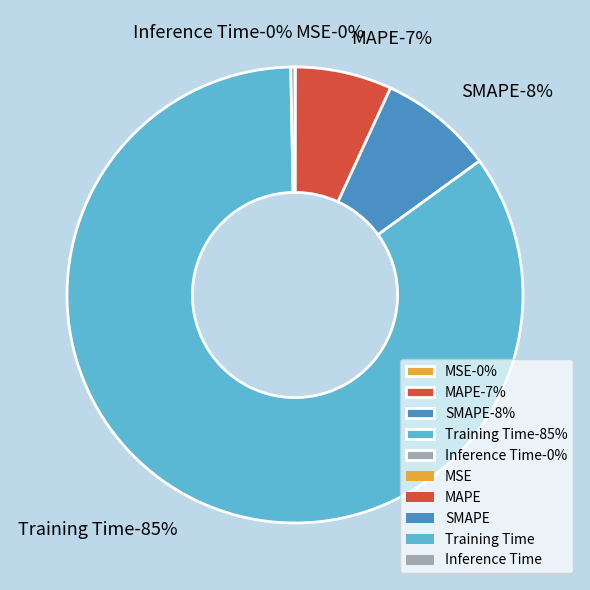

Does MSE represent more than half of the total?

No